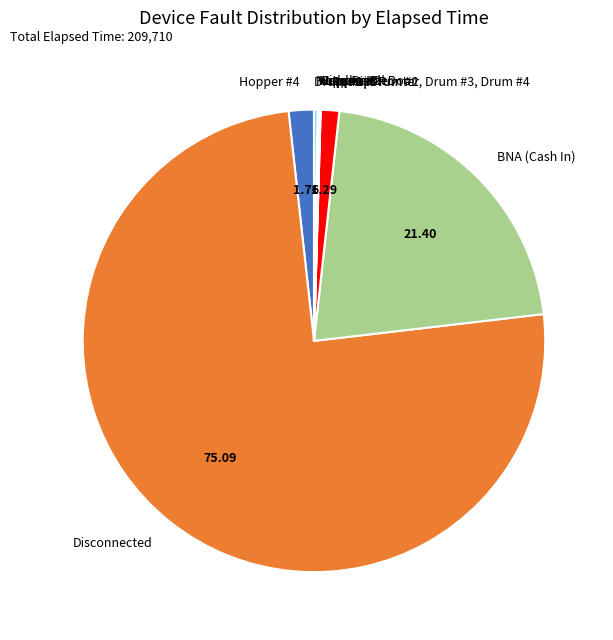

Which category accounts for the majority?

Disconnected